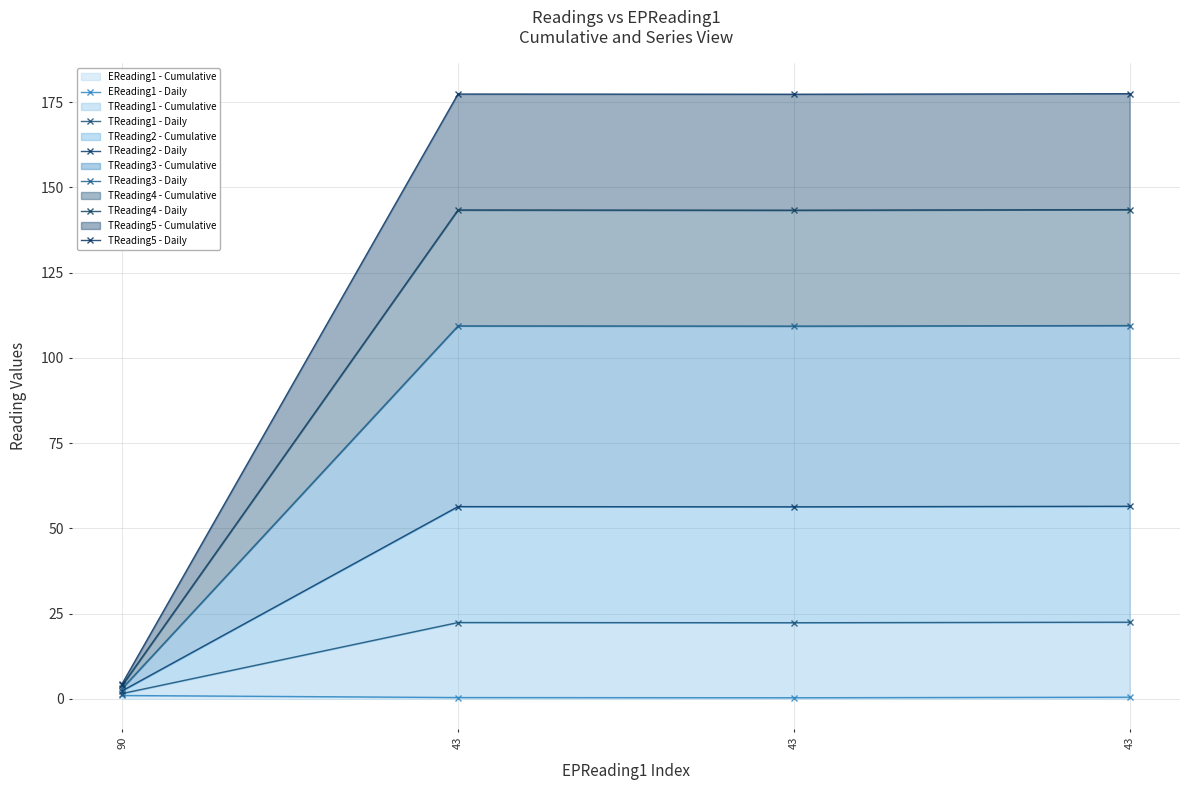

True or false: TReading1 - Daily has a value of 7.4 at 43.

False